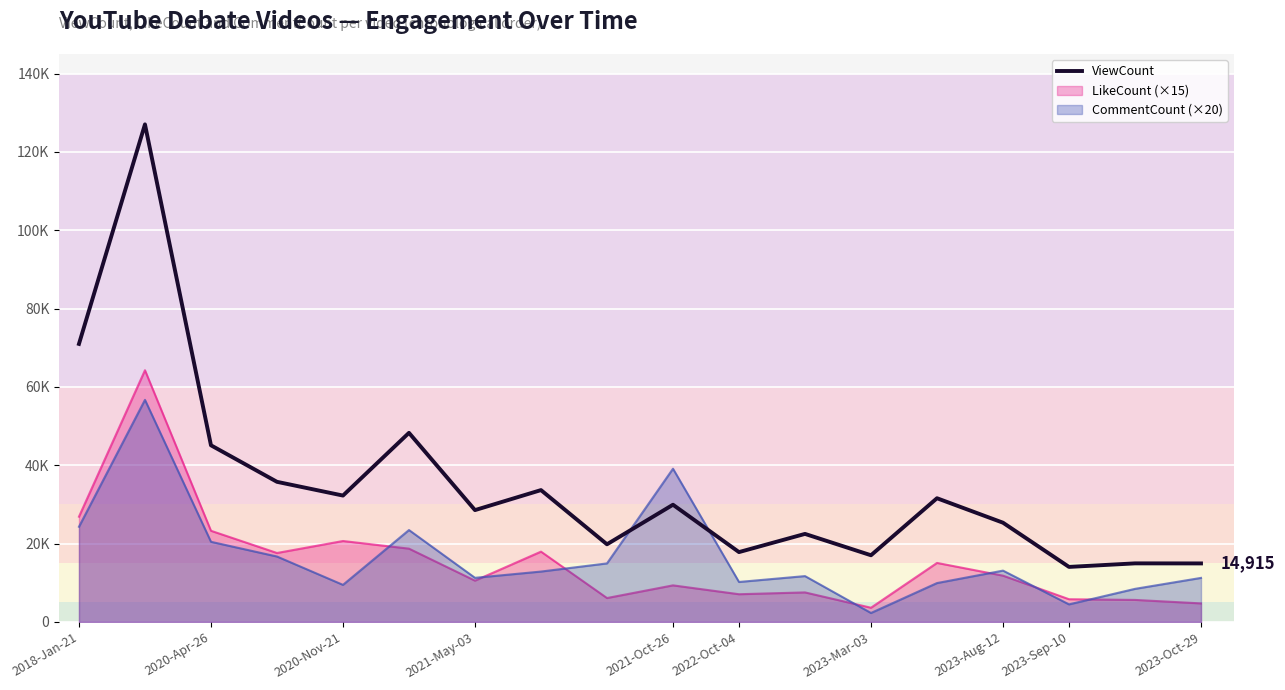

What is the sum of all values?

629220